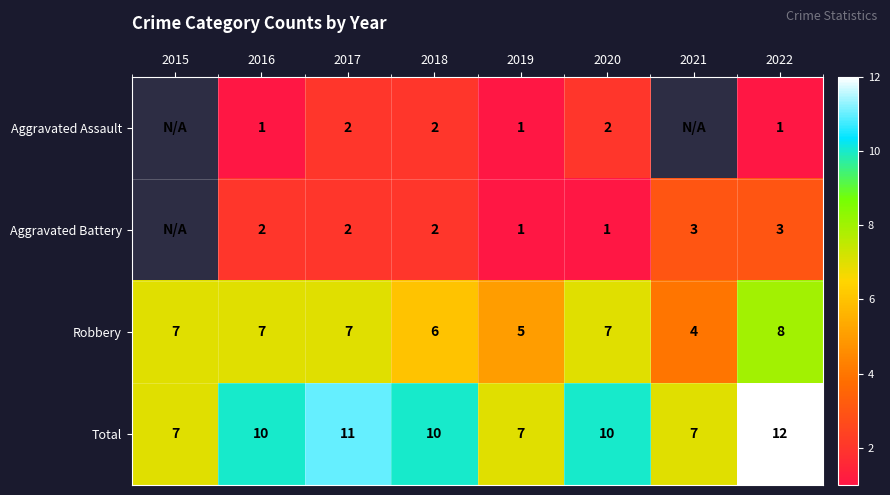

At which category does the chart reach its peak across all series?

2022